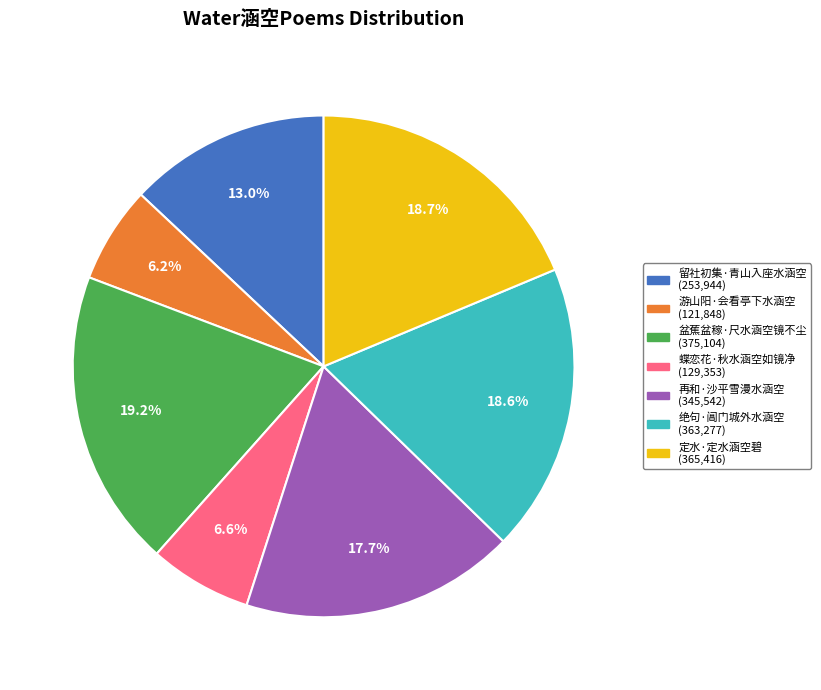

The 定水·定水涵空碧 slice represents 29% of the pie. True or false?

False